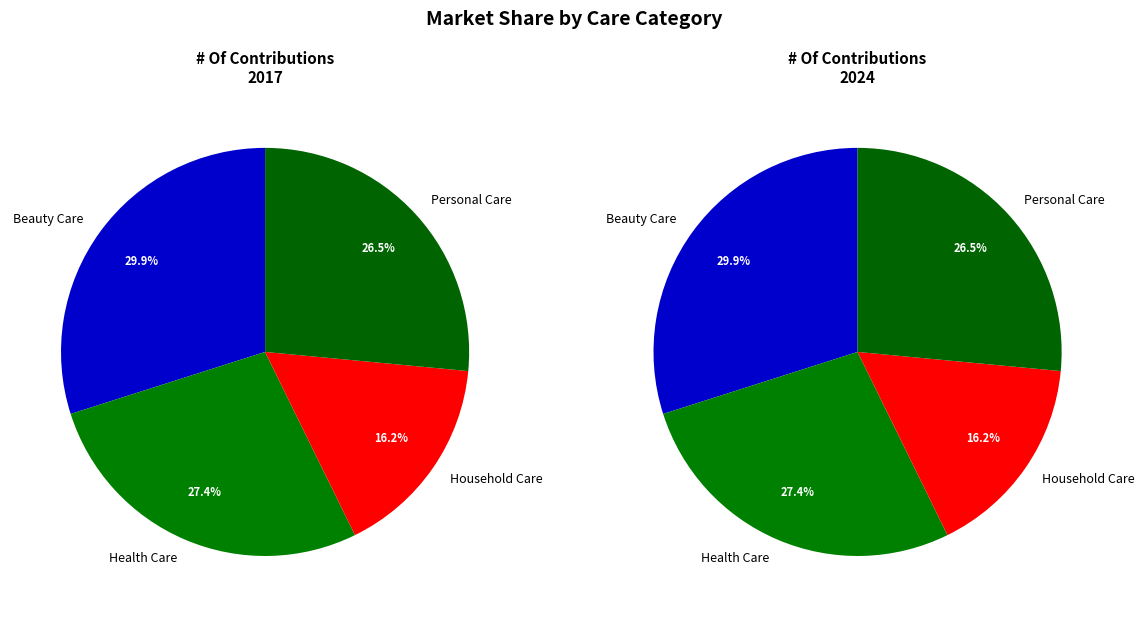

To the nearest percent, what is the combined percentage of values_2017 and 3?

56%